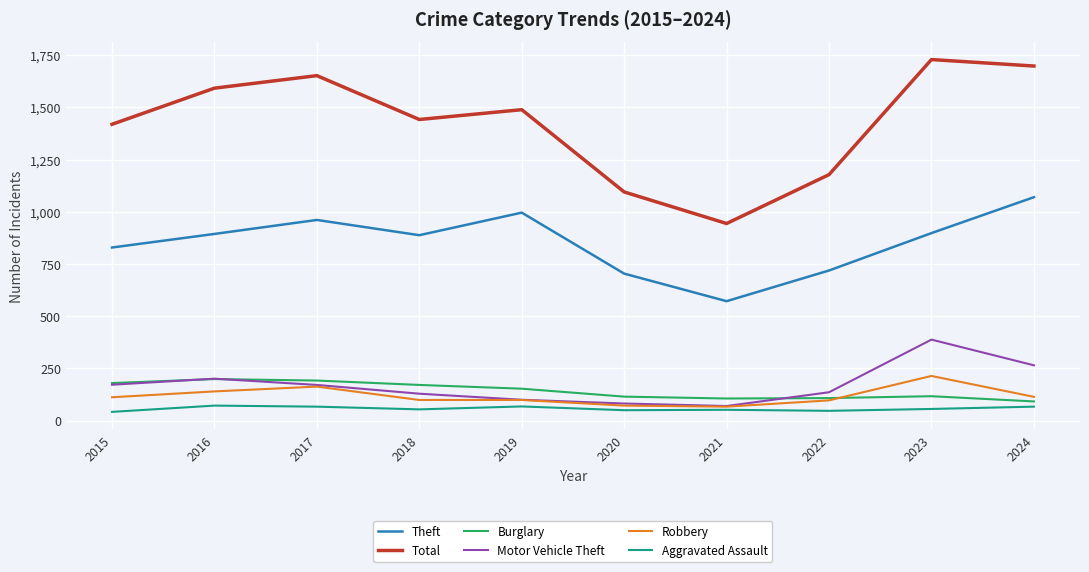

What is the total value across all series at 2015?

2754